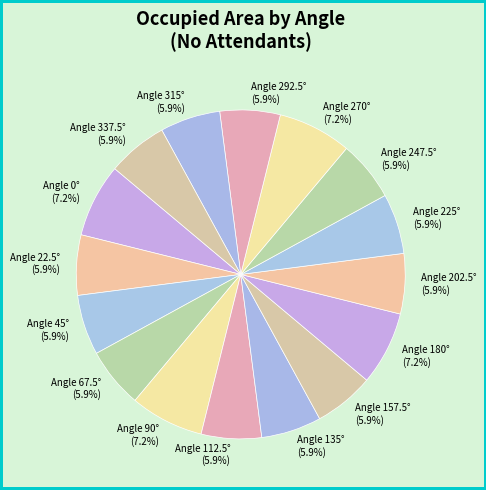

What is the ratio of the value at Angle 45° to the value at Angle 247.5°?

1.0